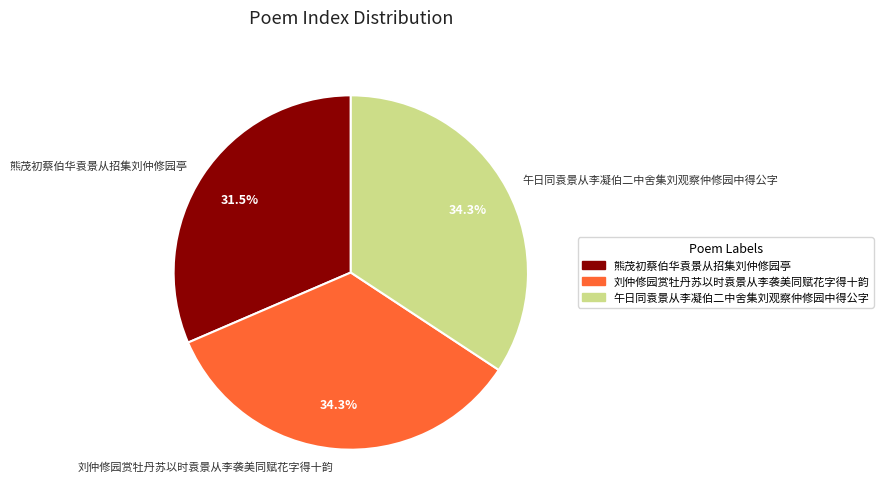

Do 午日同袁景从李凝伯二中舍集刘观察仲修园中得公字 and 刘仲修园赏牡丹苏以时袁景从李袭美同赋花字得十韵 together represent more than half of the pie?

Yes